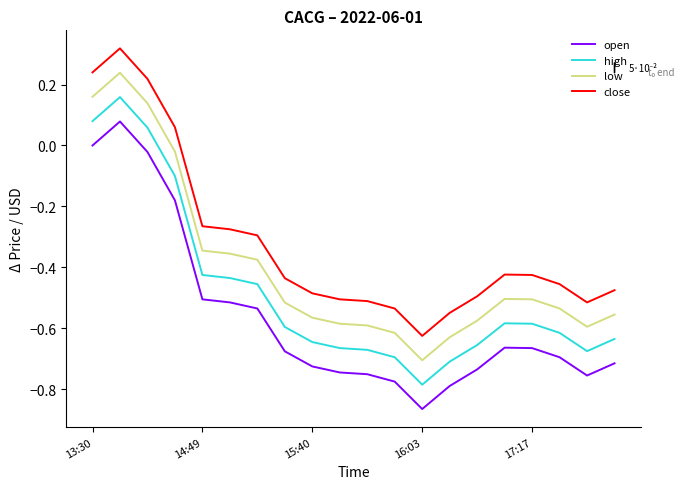

List the series in order of their peak value, highest first.

close, low, high, open